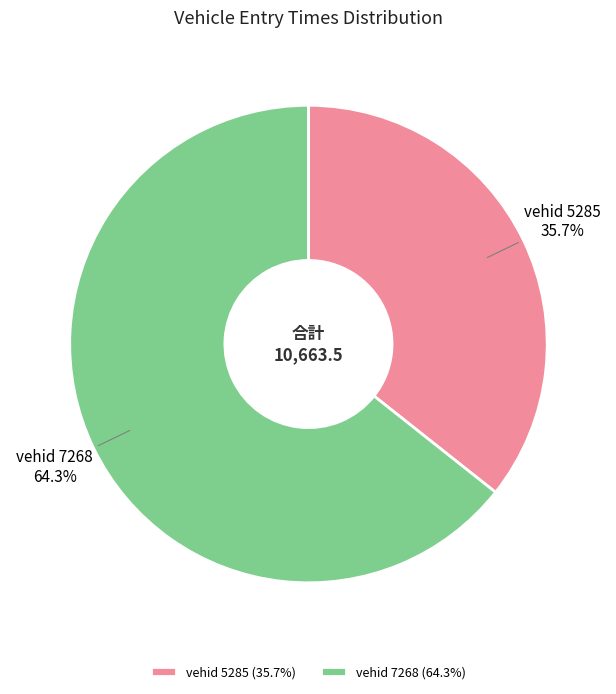

How many slices are in this pie chart?

2